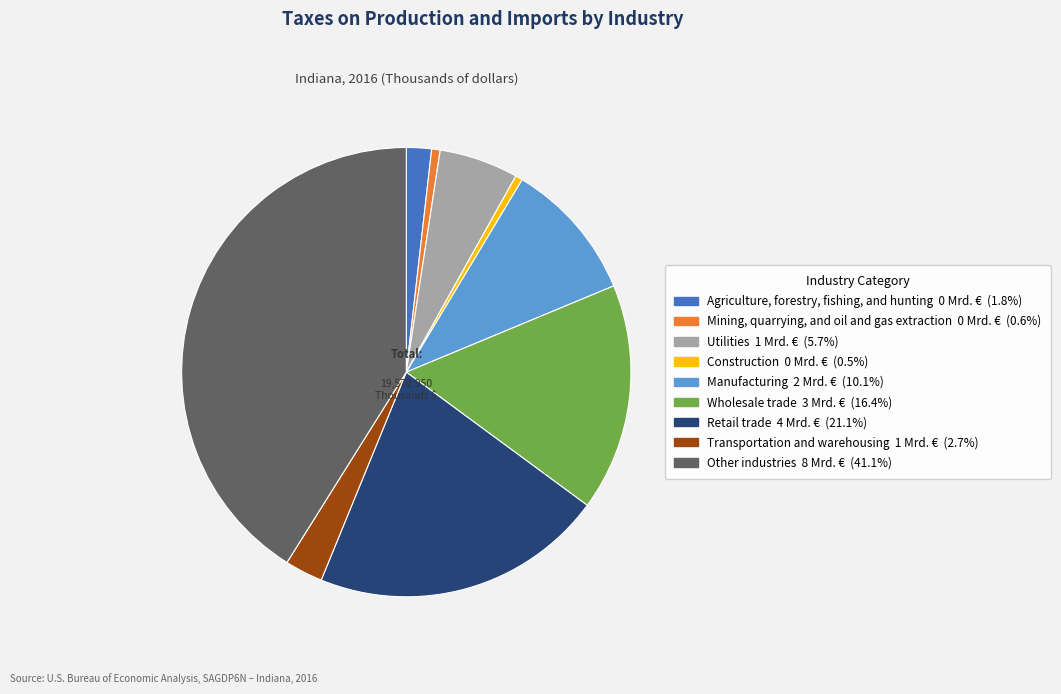

Is Transportation and warehousing the majority of the pie?

No